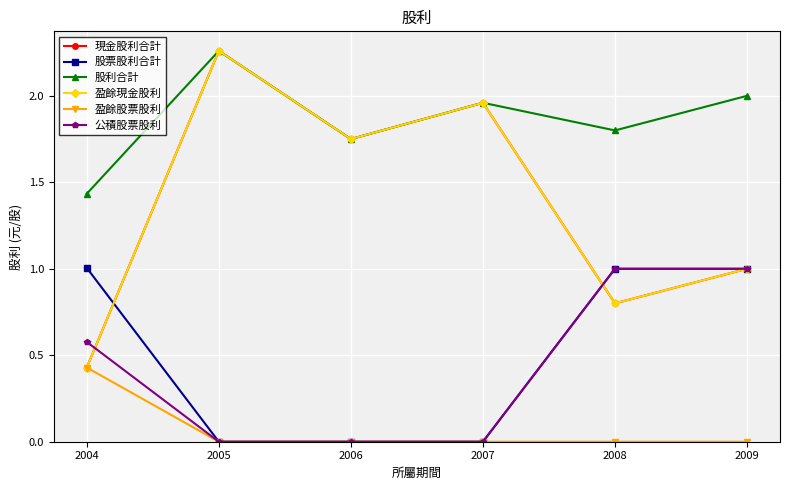

What is the average value of the 股票股利合計 series?

0.5